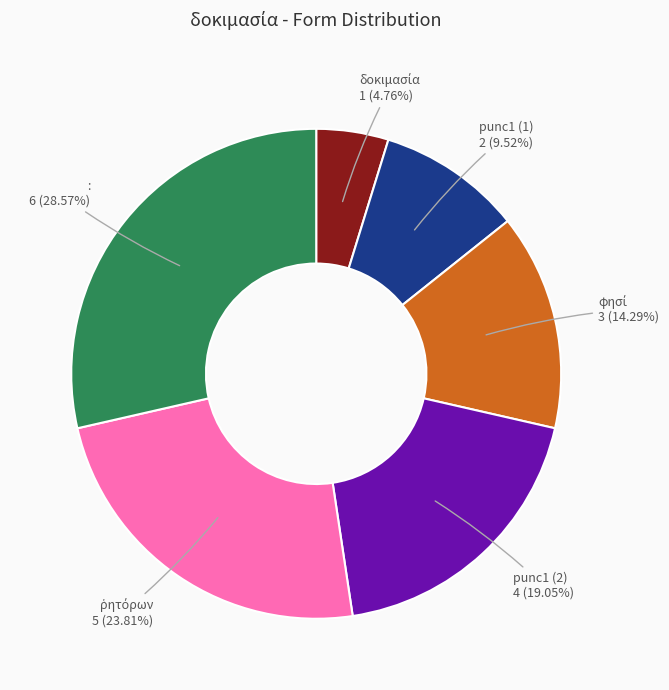

Is there any slice that represents more than half of the pie?

No